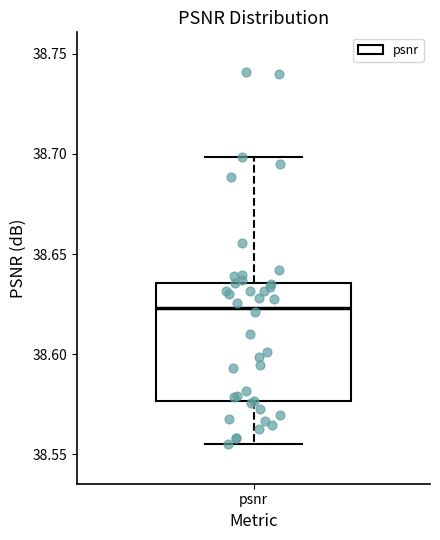

Transcribe this box plot: give where the median line is, the range the box spans, and where the two whiskers end, as read against the y-axis. The values are not printed on the chart, so give them approximately, as read against the axis.

median 38.625, box 38.575 to 38.635, whiskers 38.555 to 38.700